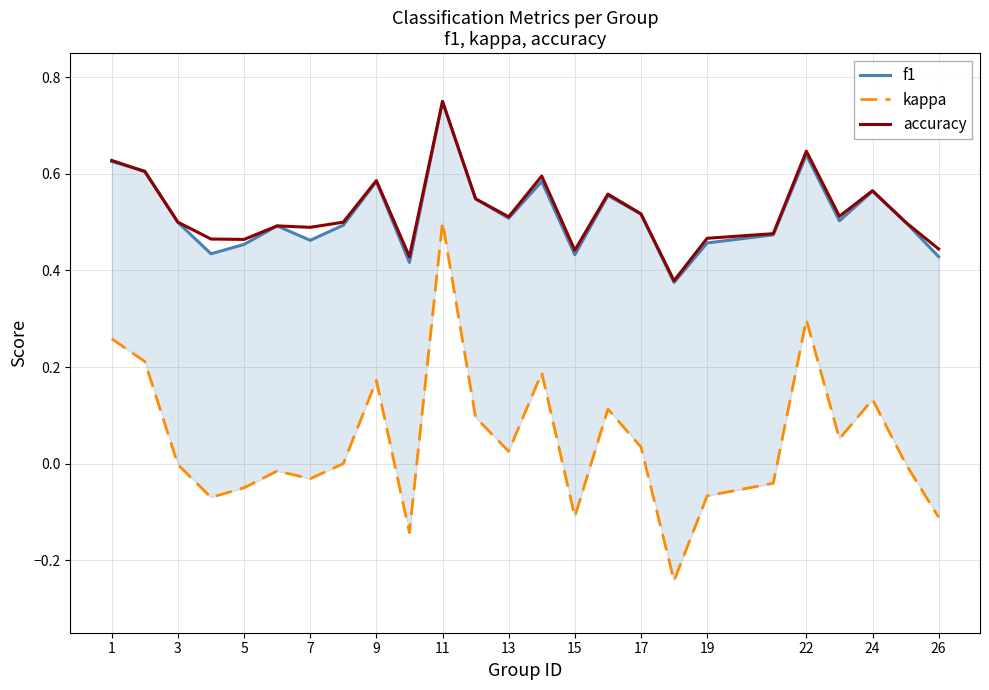

How many interior local valleys does the accuracy series have?

7